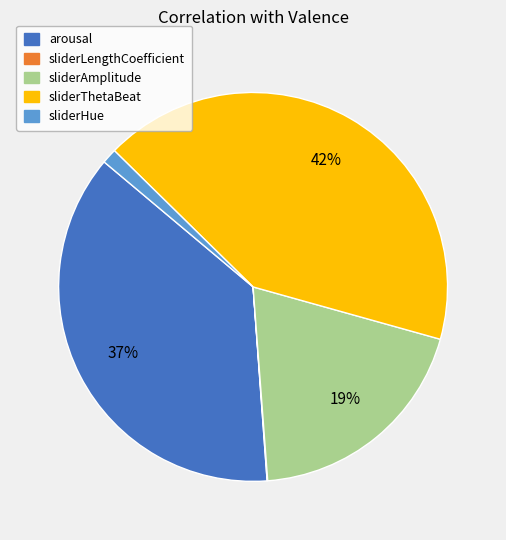

Between arousal and sliderHue, which is larger?

arousal